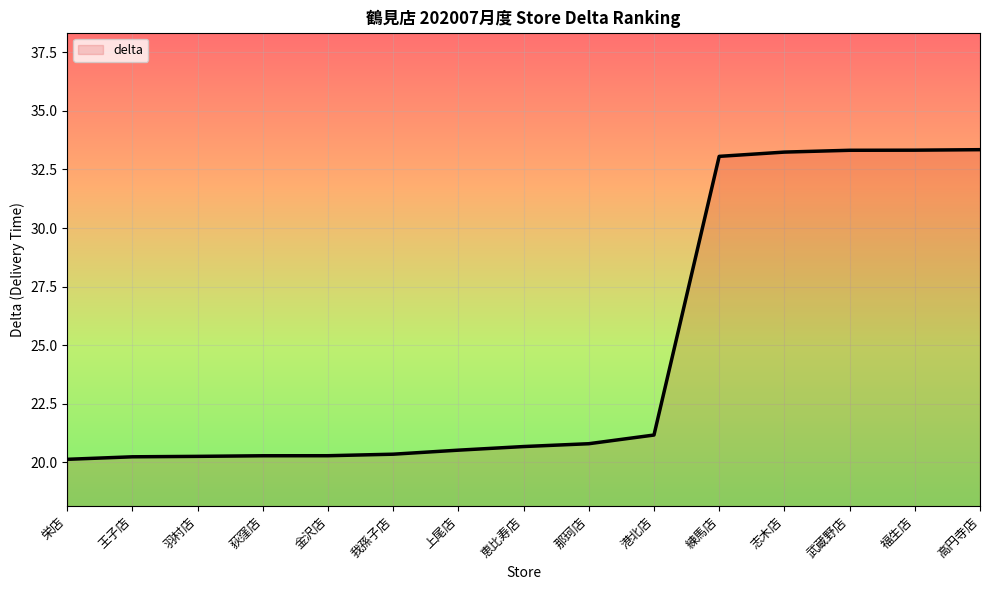

Does the chart have visible grid lines?

Yes